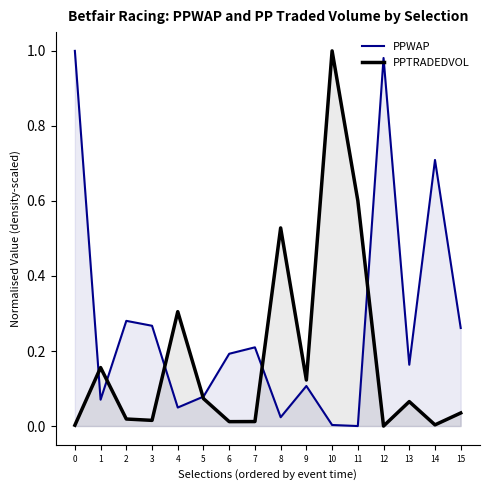

The PPWAP series shows 1.7 at 12. True or false?

False